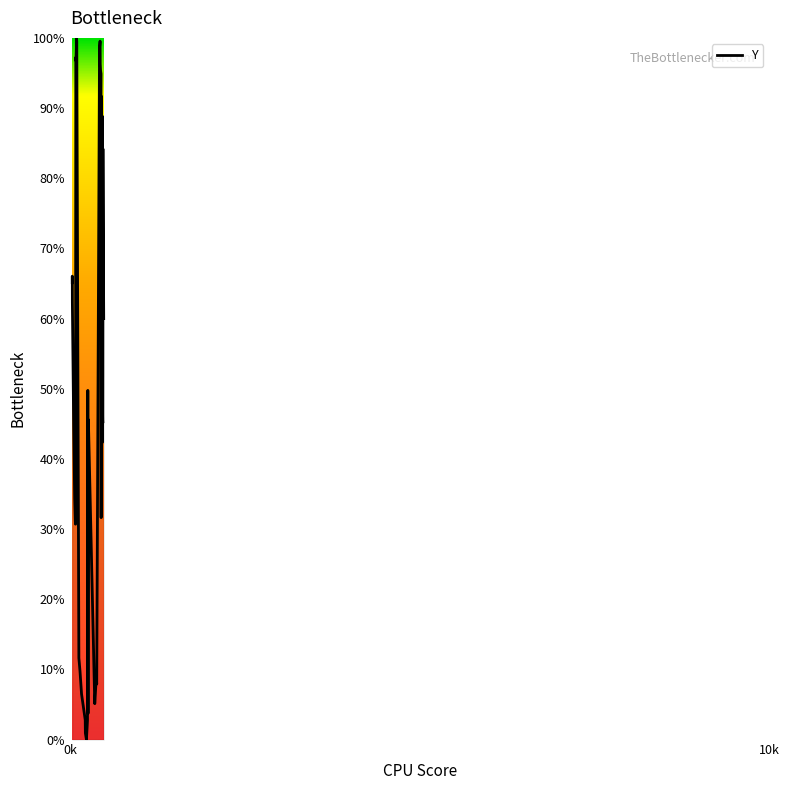

What is the average value?

51.1